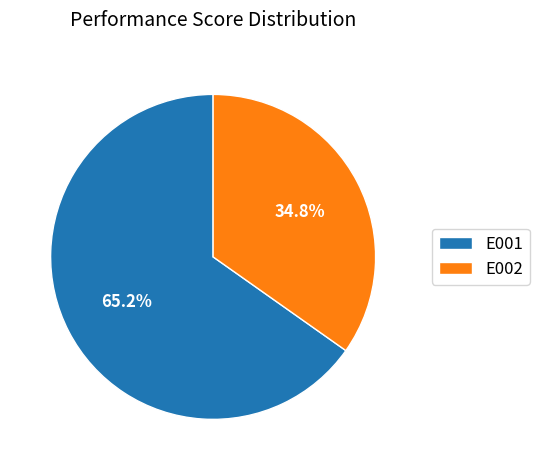

Rank the categories by value from lowest to highest.

E002, E001